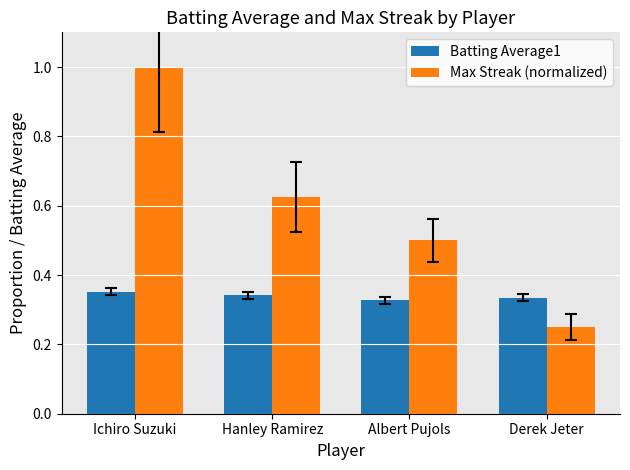

Which category has the highest value in the Max Streak (normalized) series?

Ichiro Suzuki